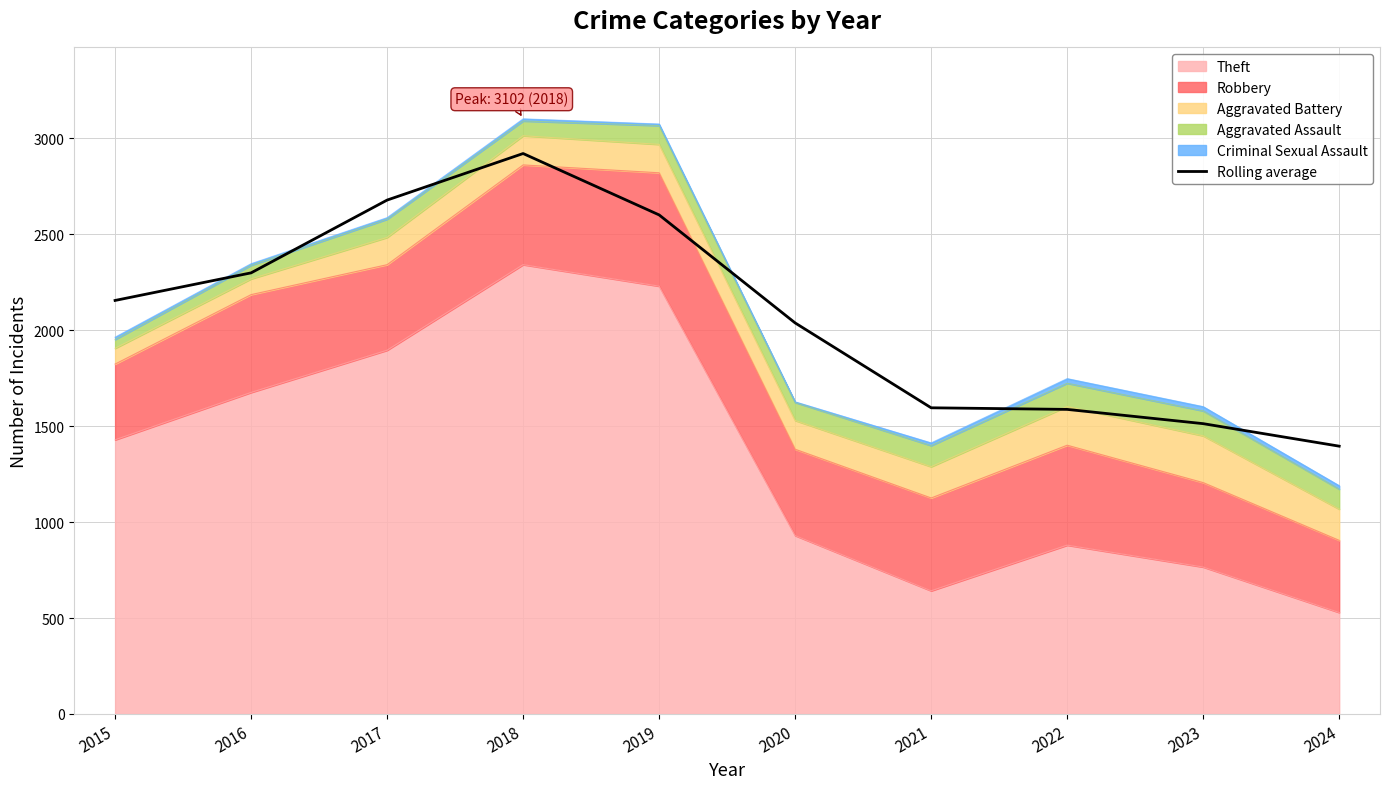

What is the average value?

2078.8